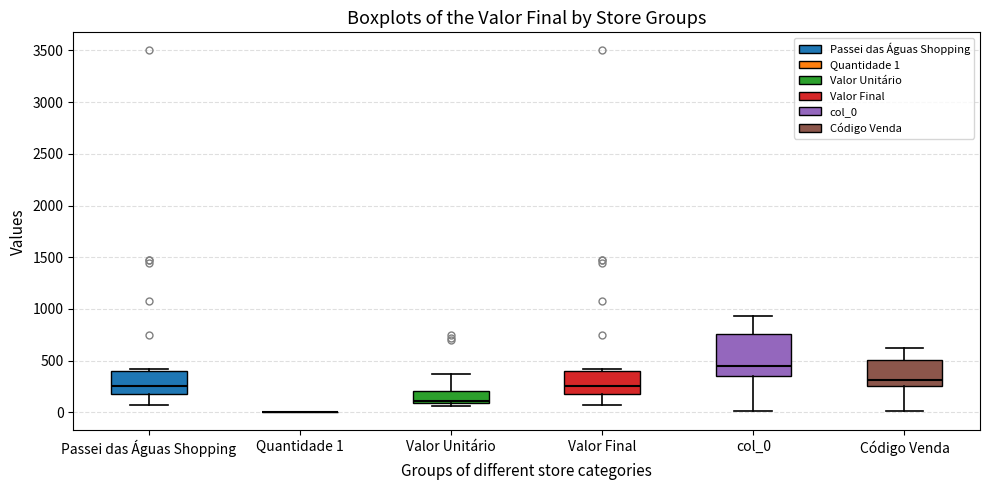

Reading left to right, transcribe this box plot: for each box, give where its median line is, the range the box spans, and where its two whiskers end, as read against the y-axis. The values are not printed on the chart, so give them approximately, as read against the axis.

Passei das Águas Shopping: median 250, box 200 to 400, whiskers 50 to 400 (just above the box's upper edge)
Quantidade 1: box collapsed to a line at 0, whiskers 0 to 0
Valor Unitário: median 100 (just above the box's lower edge), box 100 to 200, whiskers 50 to 350
Valor Final: median 250, box 200 to 400, whiskers 50 to 400 (just above the box's upper edge)
col_0: median 450, box 350 to 750, whiskers 0 to 950
Código Venda: median 300, box 250 to 500, whiskers 0 to 600